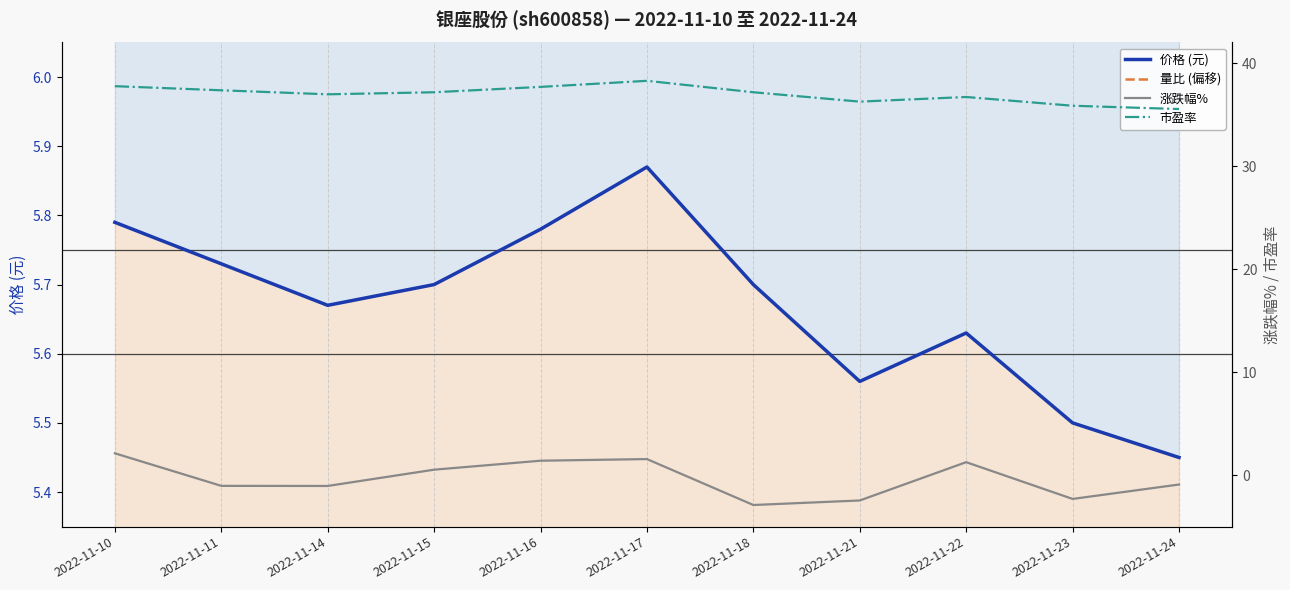

Count the number of categories in the chart.

11